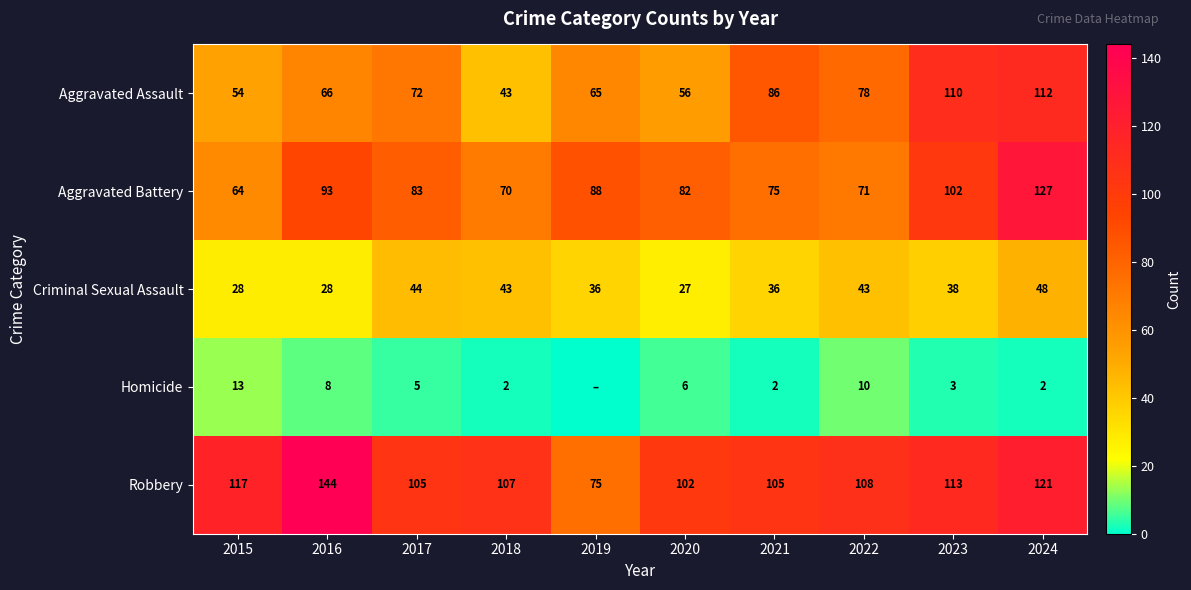

What is the total value across all series at 2017?

309